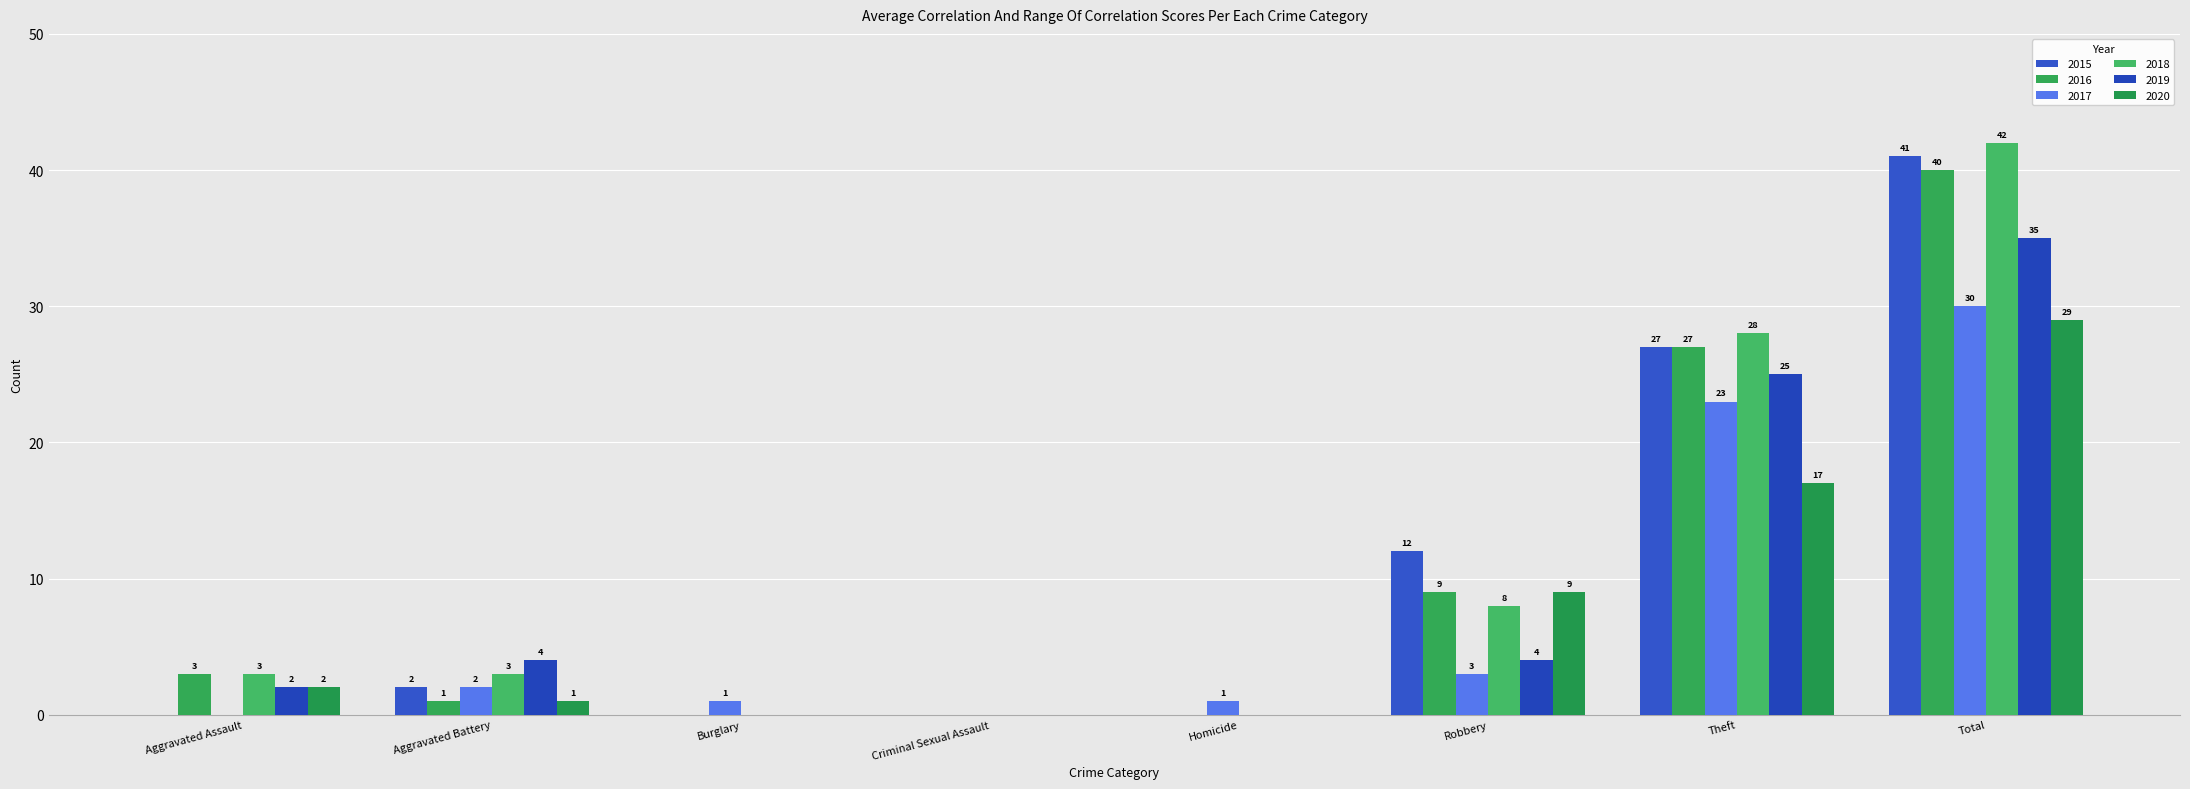

Which series has the largest total across all categories?

2018